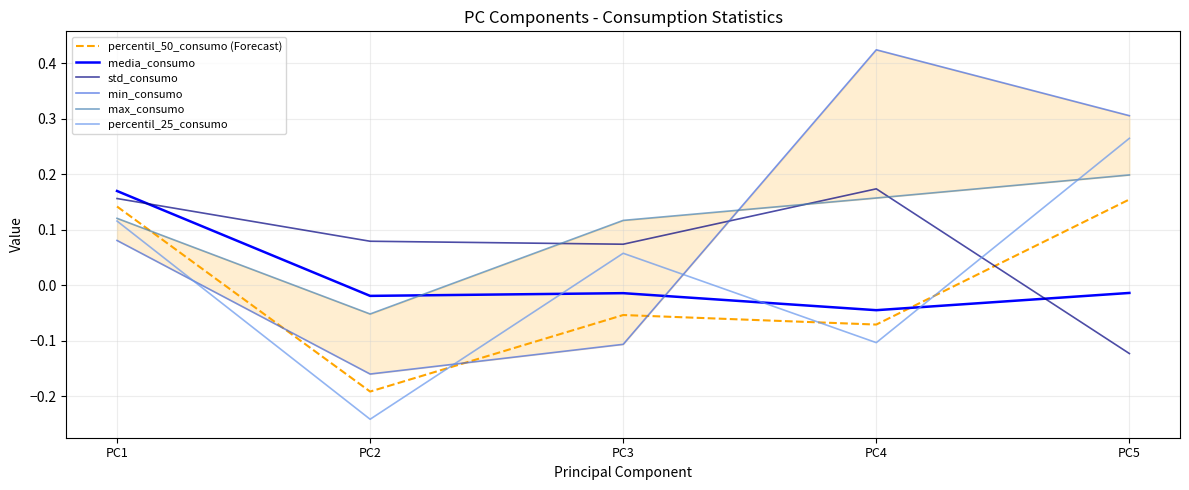

Which series has the widest spread of values?

min_consumo